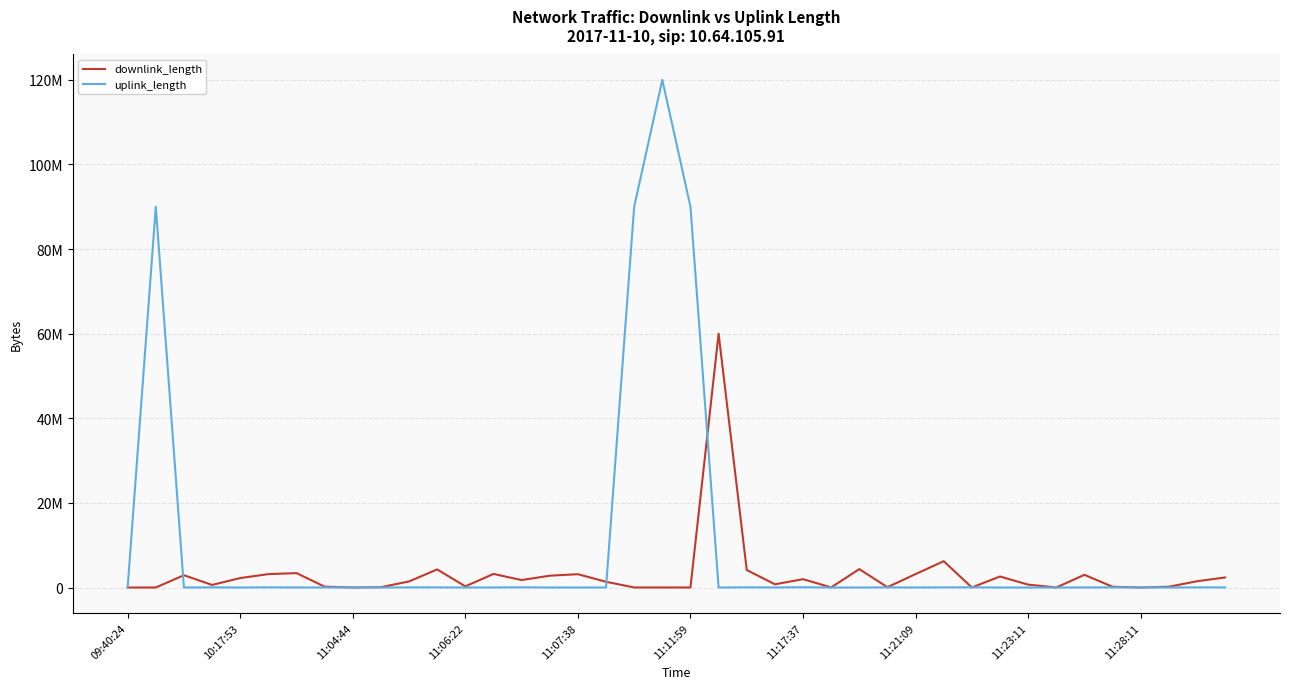

At how many categories does at least one series exceed 100115692?

1